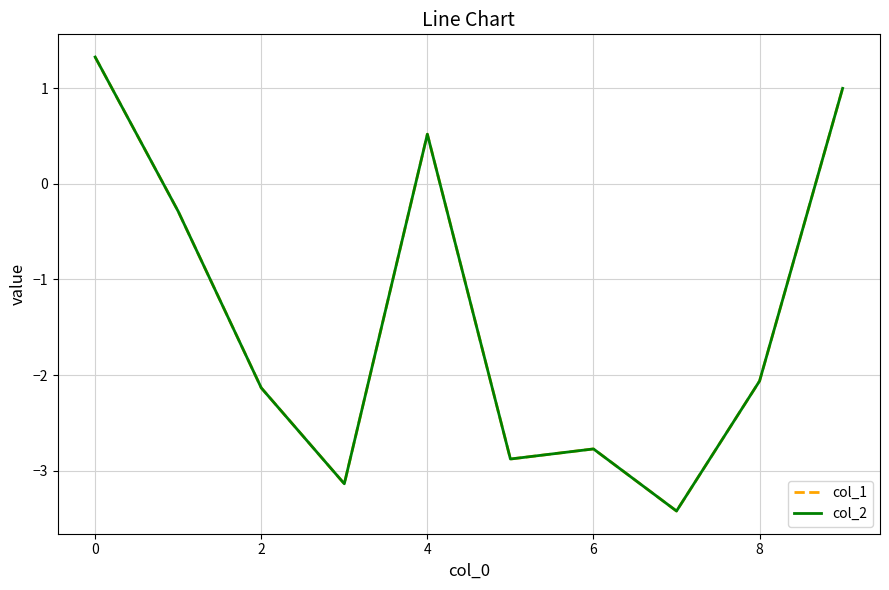

What is the minimum value shown in the chart?

-3.4